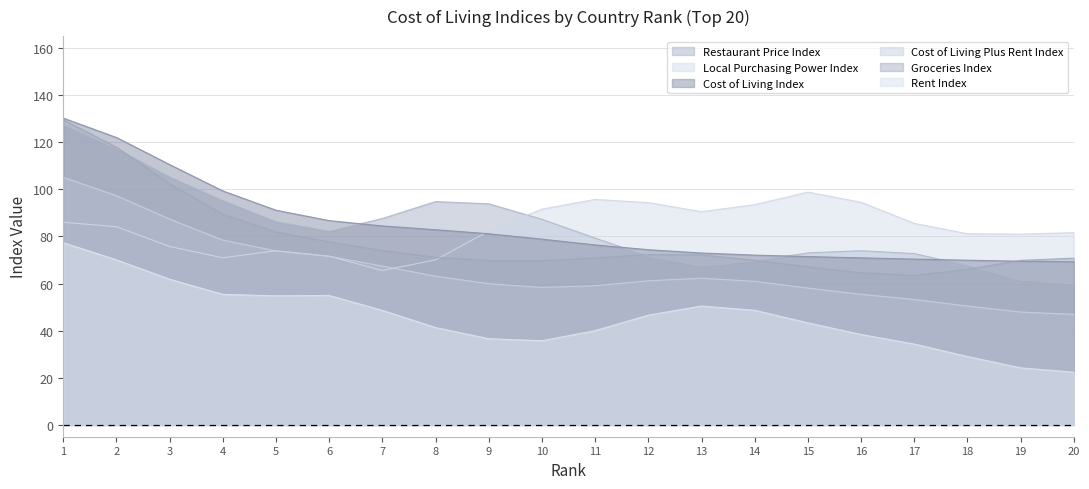

Is the value of Rent Index at 18 greater than the value of Cost of Living Index at 18?

No